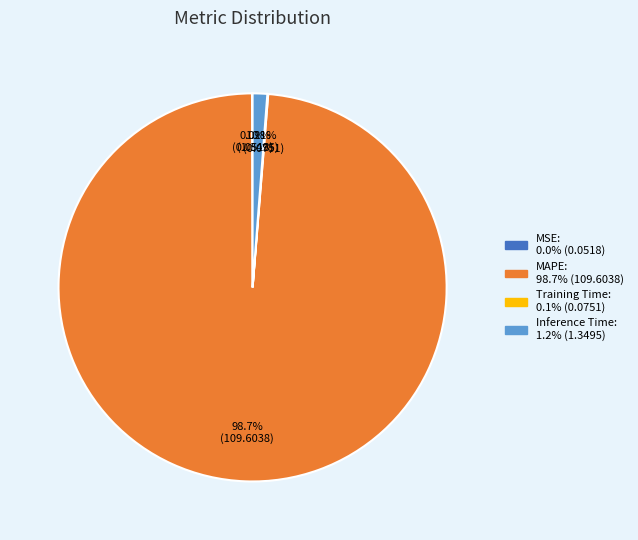

Is there any slice that represents more than half of the pie?

Yes